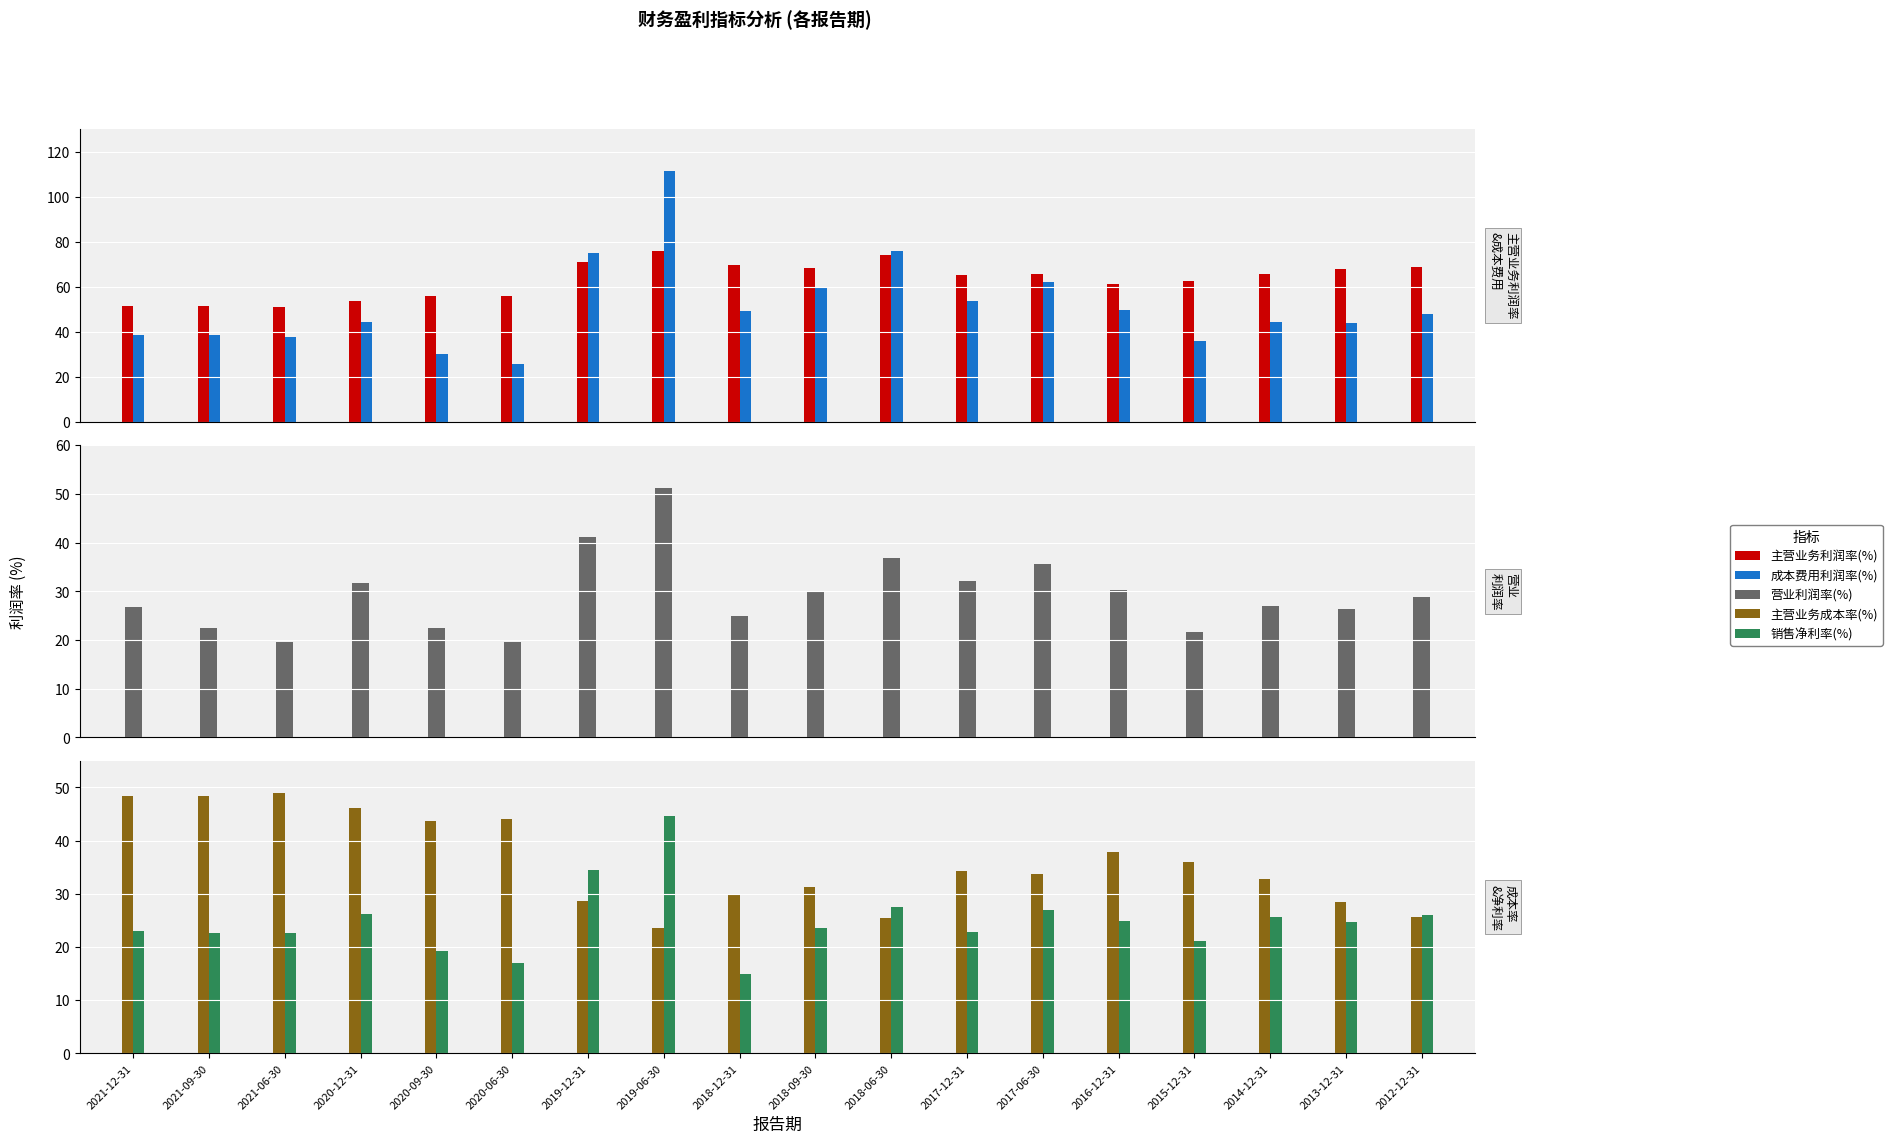

Read the 销售净利率(%) value at 2016-12-31.

24.8